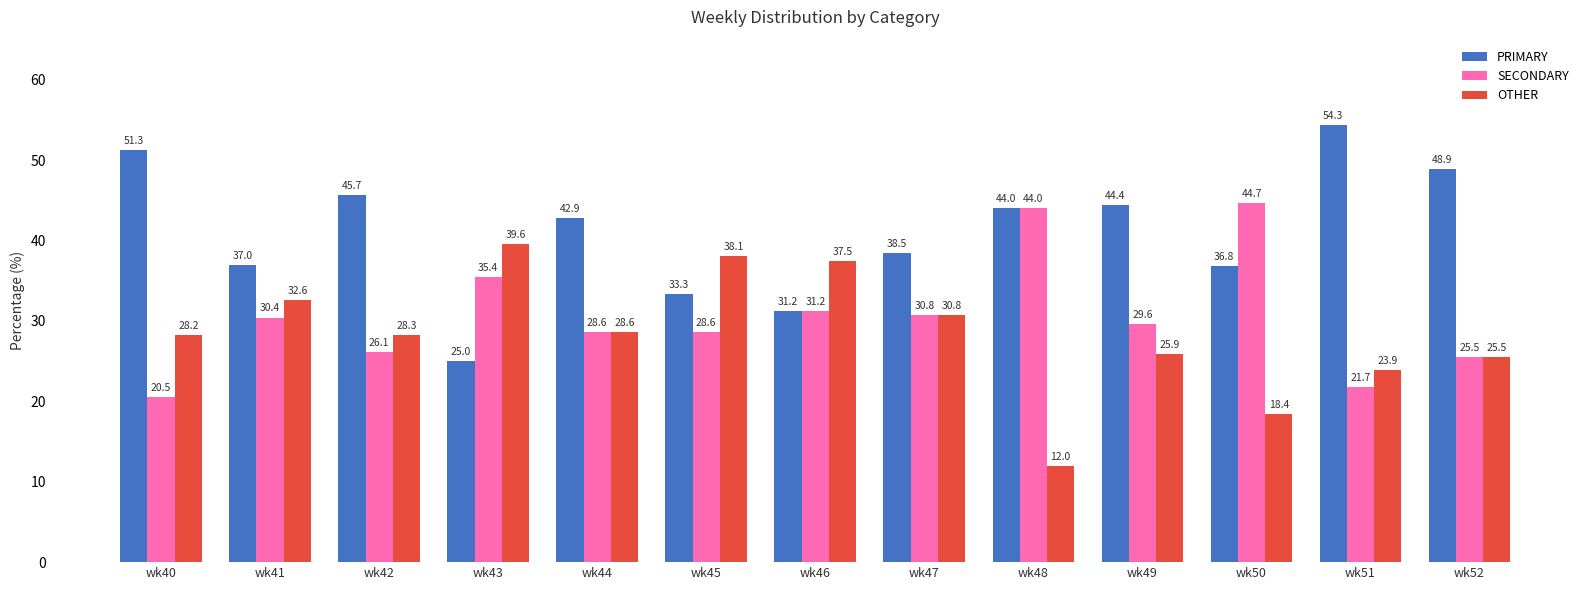

What is the spread (max minus min) of values at wk51?

32.6